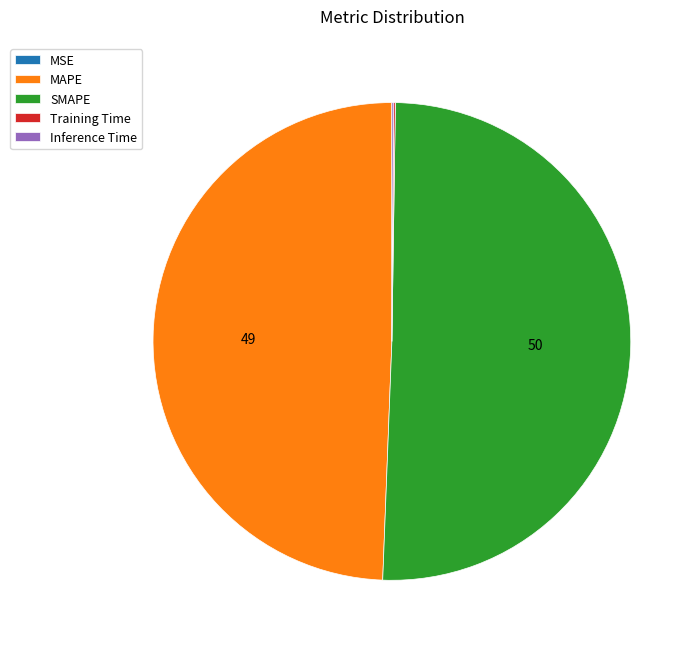

Between SMAPE and MAPE, which is larger?

SMAPE